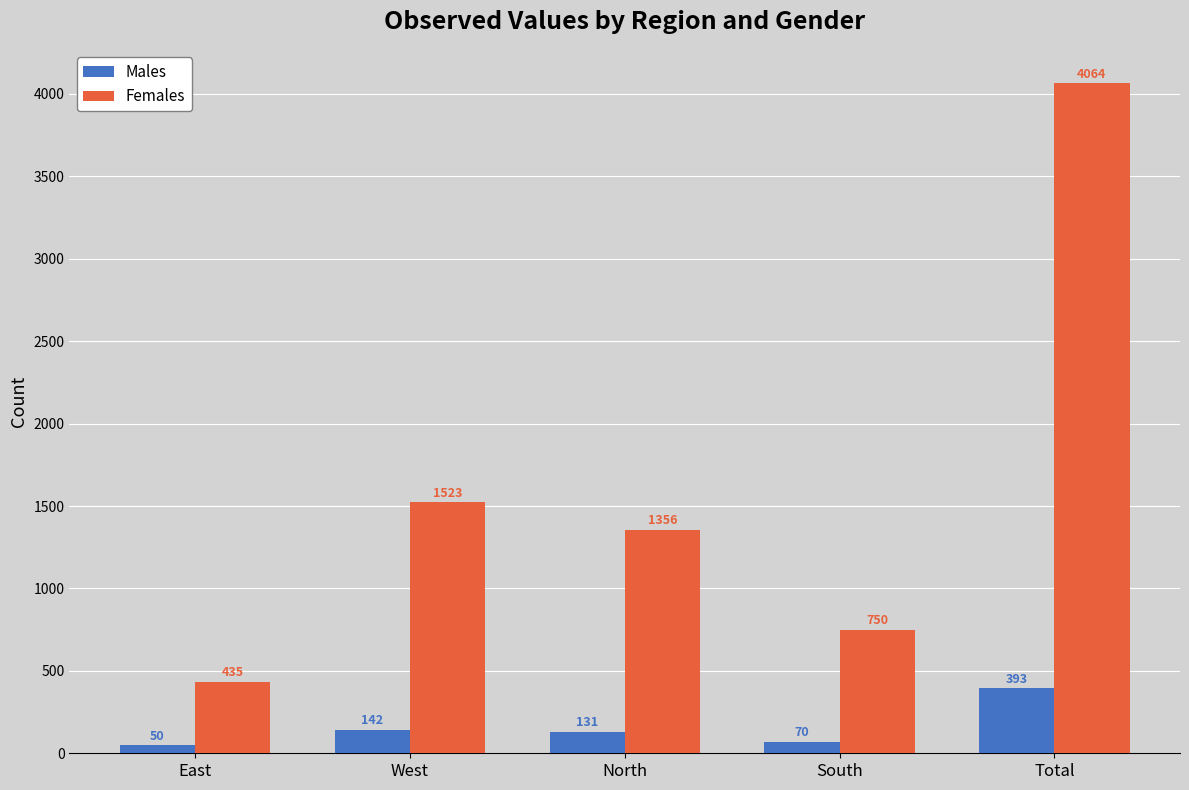

What is the difference between the Females values at Total and East?

3629